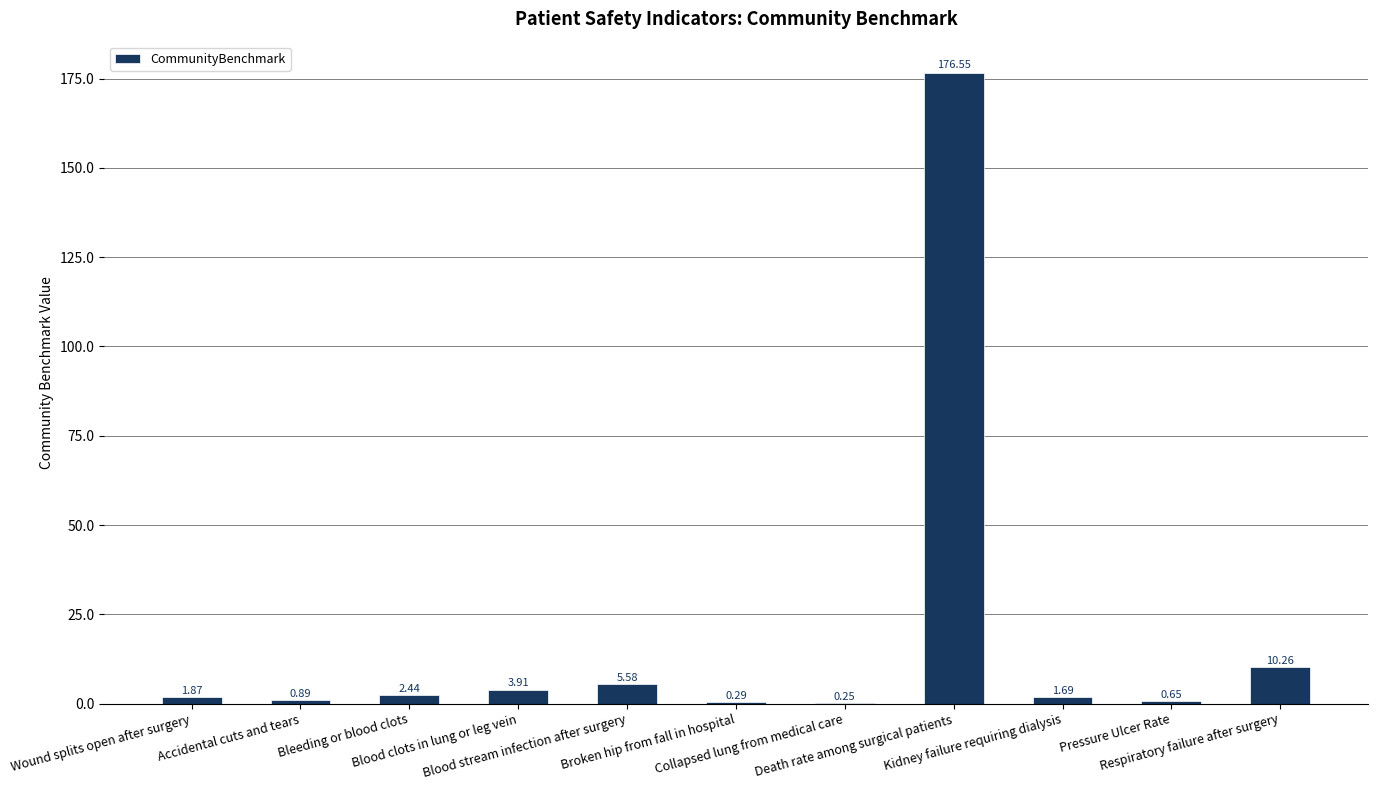

What is the sum of all values?

204.4